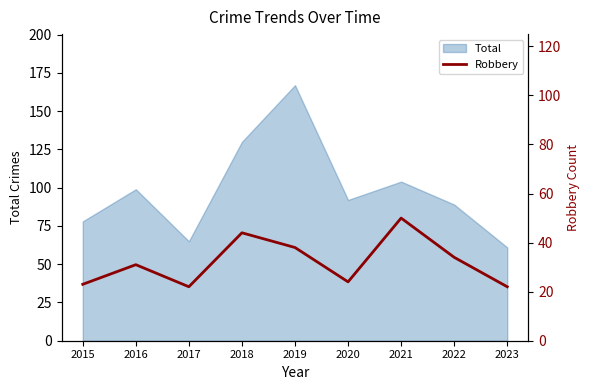

Reading left to right, extract all data points from this chart.

23	31	22	44	38	24	50	34	22